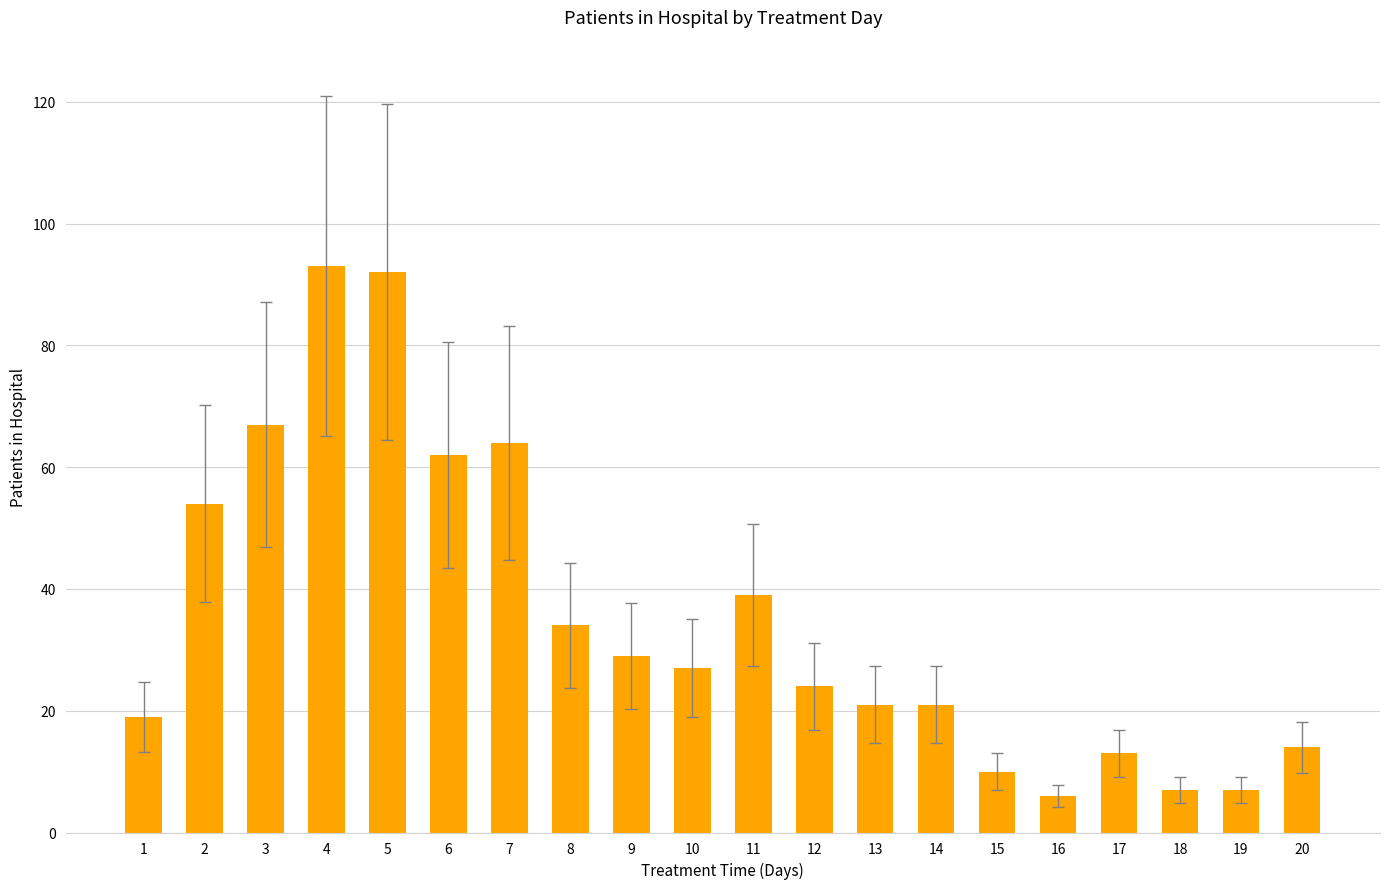

Reading right to left, list all the values displayed in this chart.

14	7	7	13	6	10	21	21	24	39	27	29	34	64	62	92	93	67	54	19